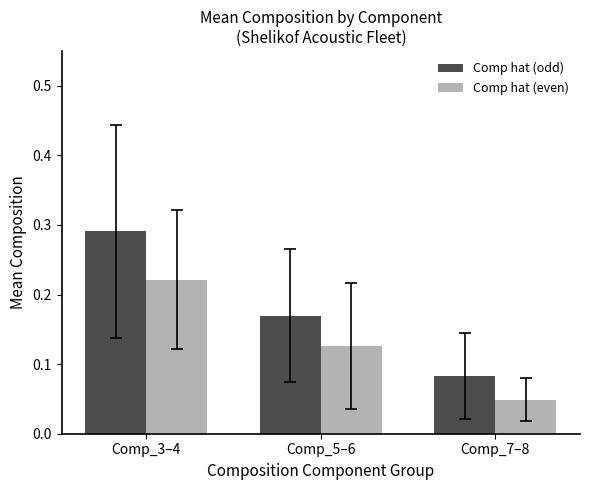

Are the bars grouped side by side (vs. stacked)?

Yes